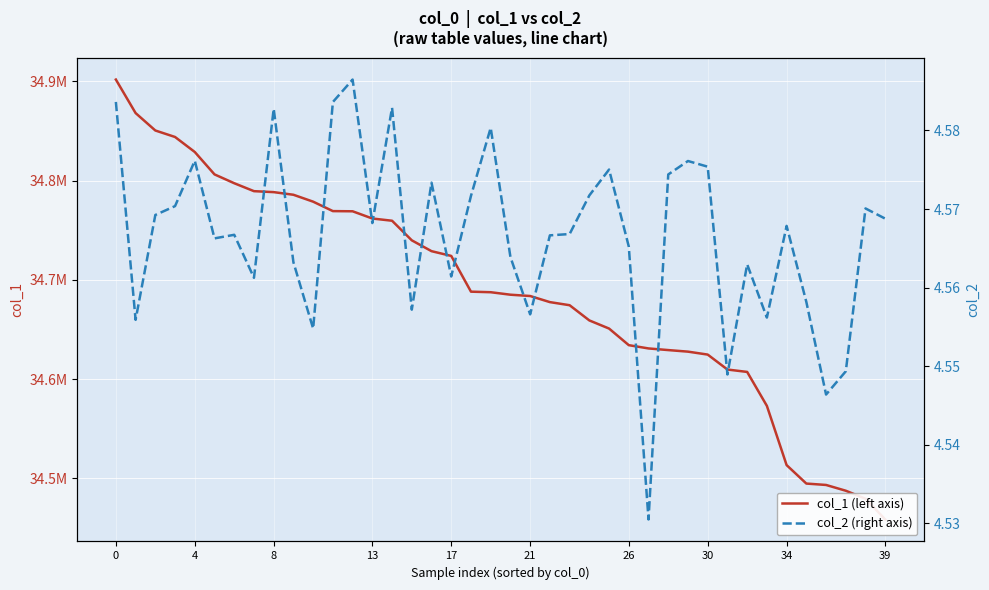

Reading left to right, what are all the values shown in this chart?

col_1 (left axis): 34901807.0	34868049.0	34850501.0	34843963.0	34828837.0	34806277.0	34797377.0	34789387.0	34788413.0	34785759.0	34778801.0	34769295.0	34769115.0	34761845.0	34759597.0	34739861.0	34728949.0	34724163.0	34688151.0	34687595.0	34685089.0	34683775.0	34677629.0	34674497.0	34659183.0	34650987.0	34634261.0	34630959.0	34629305.0	34627735.0	34624769.0	34609717.0	34607305.0	34573097.0	34513439.0	34494851.0	34493441.0	34487629.0	34479571.0	34458689.0
col_2 (right axis): 4.6	4.6	4.6	4.6	4.6	4.6	4.6	4.6	4.6	4.6	4.6	4.6	4.6	4.6	4.6	4.6	4.6	4.6	4.6	4.6	4.6	4.6	4.6	4.6	4.6	4.6	4.6	4.5	4.6	4.6	4.6	4.5	4.6	4.6	4.6	4.6	4.5	4.5	4.6	4.6